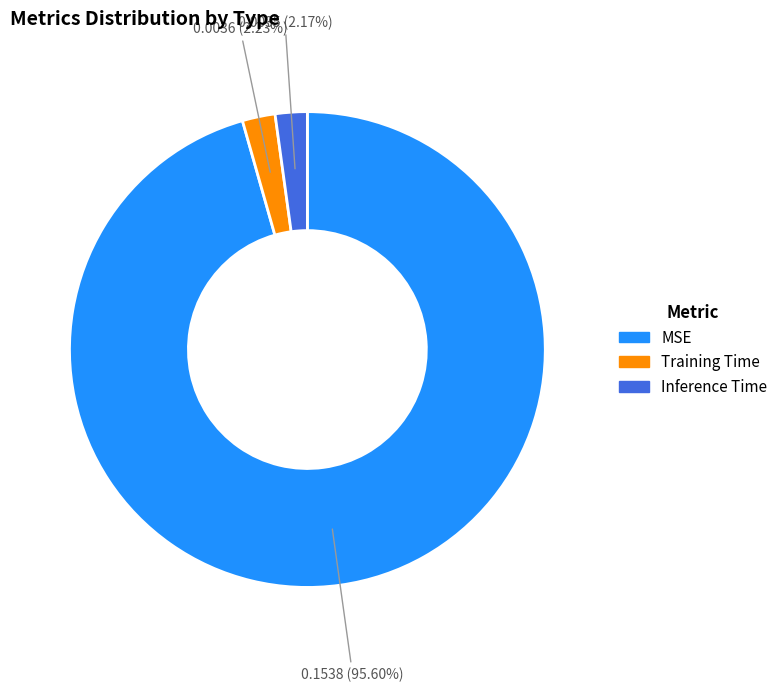

Which slice is the largest?

MSE